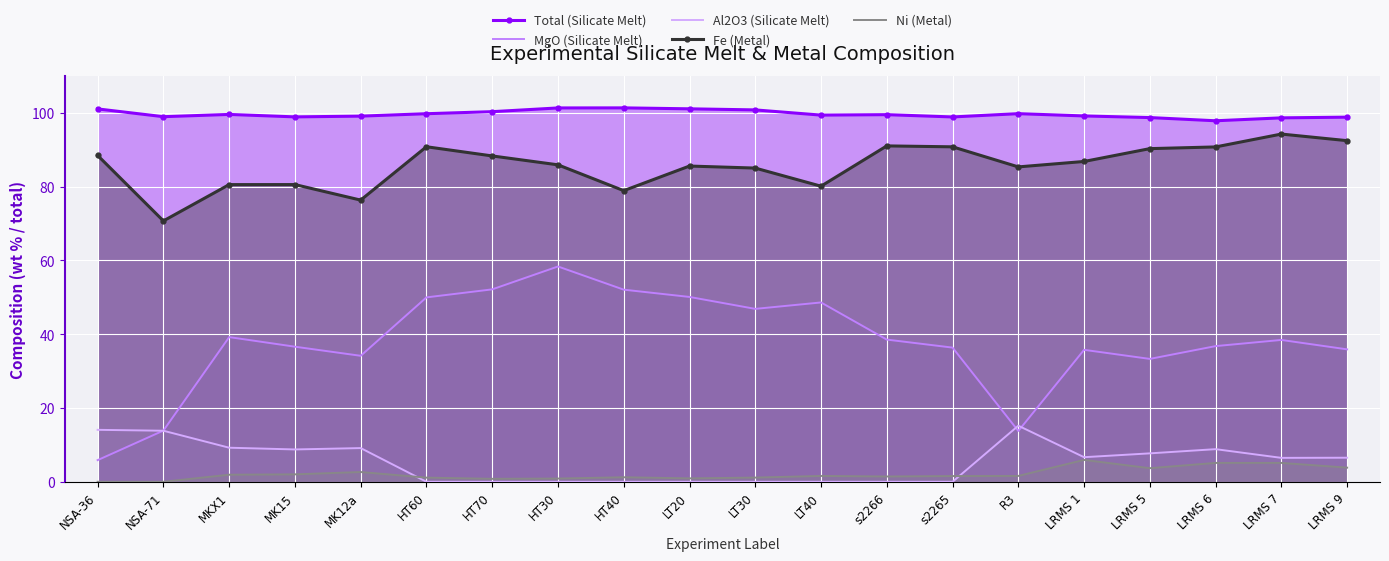

Which series has the widest spread of values?

MgO (Silicate Melt)